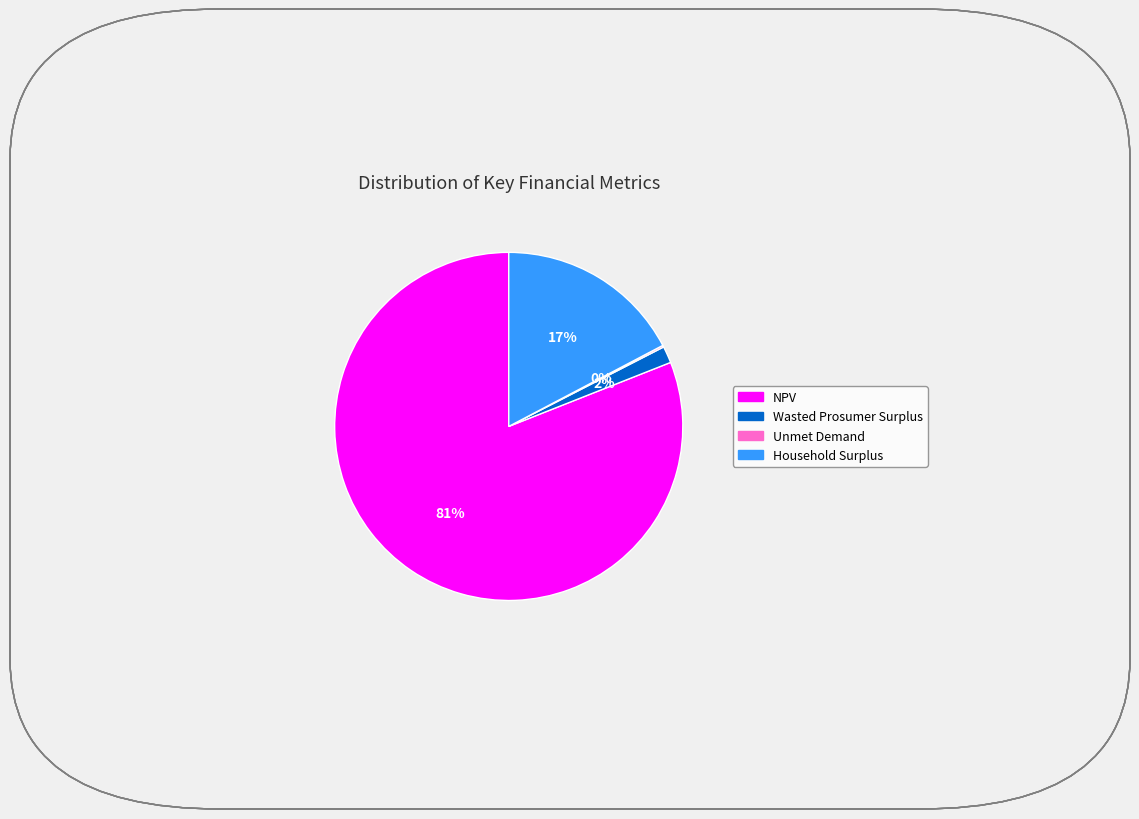

Combined, do NPV and Wasted Prosumer Surplus account for over 50%?

Yes